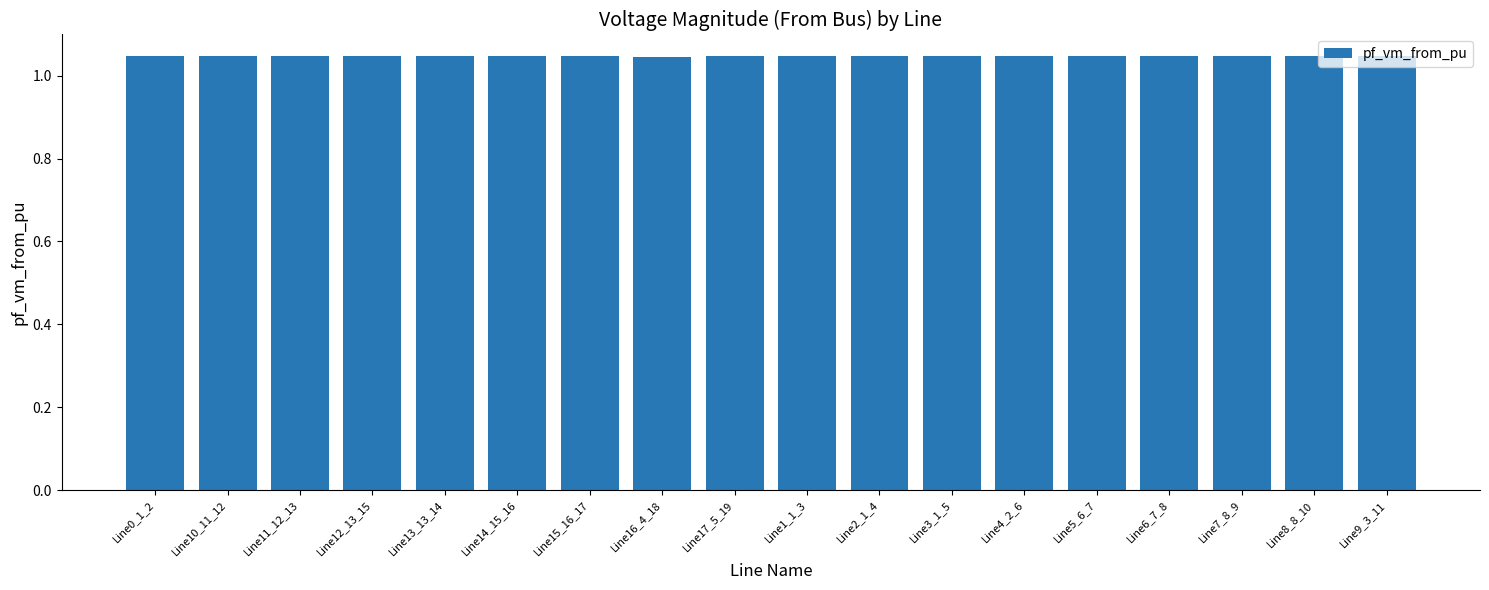

What is the label of the 17th bar from the right?

Line10_11_12